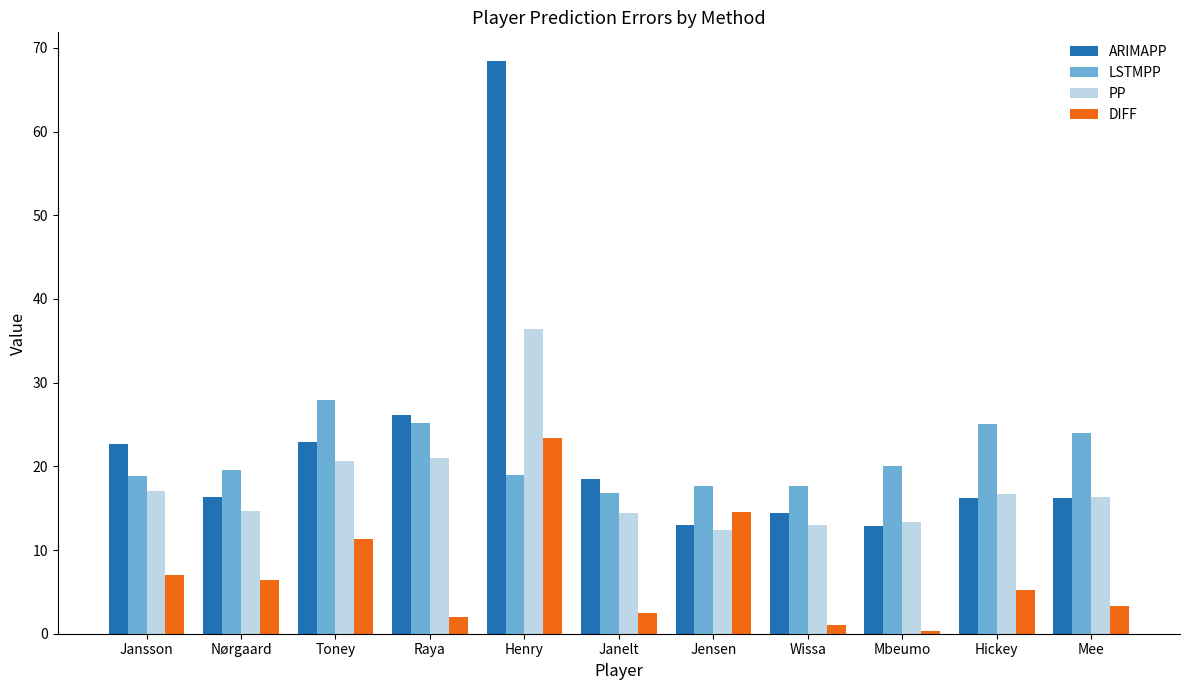

What is the difference between the second highest and second lowest values in the PP series?

7.9